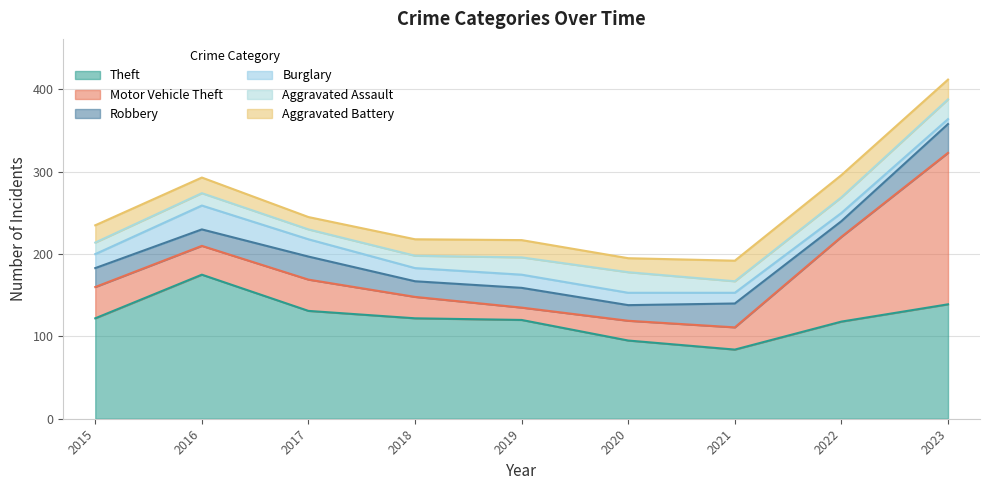

At which category does the chart reach its peak across all series?

2023